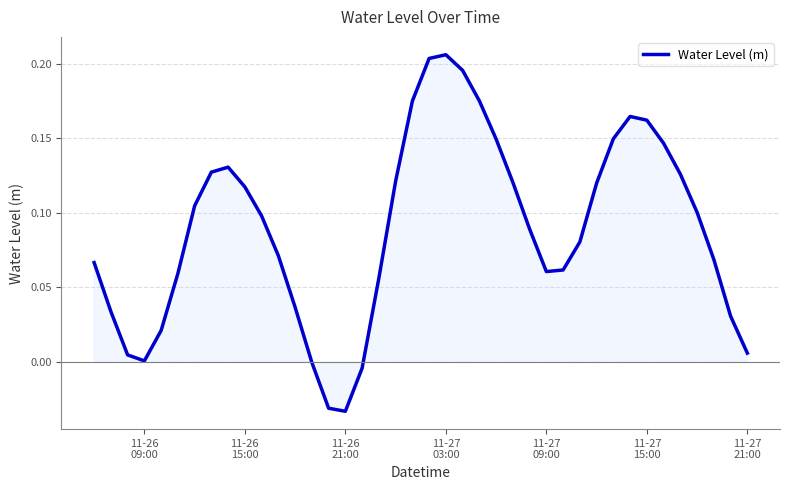

Reading right to left, list all the values displayed in this chart.

0.0	0.0	0.1	0.1	0.1	0.1	0.2	0.2	0.1	0.1	0.1	0.1	0.1	0.1	0.1	0.1	0.2	0.2	0.2	0.2	0.2	0.1	0.1	-0.0	-0.0	-0.0	-0.0	0.0	0.1	0.1	0.1	0.1	0.1	0.1	0.1	0.0	0.0	0.0	0.0	0.1